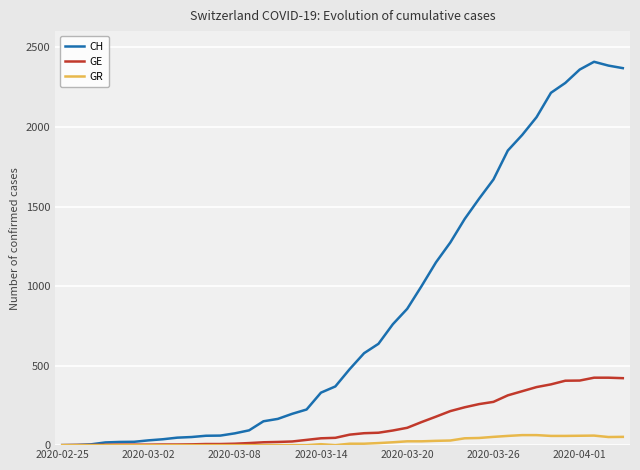

What is the greatest value displayed?

2410